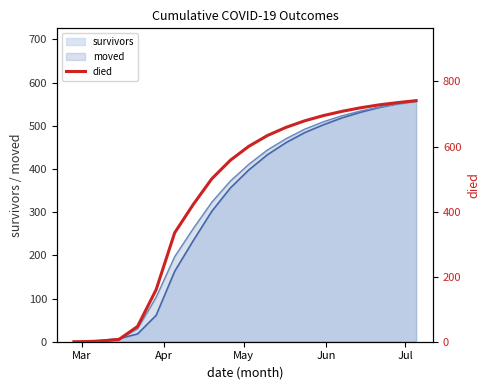

How many positive values are there?

18